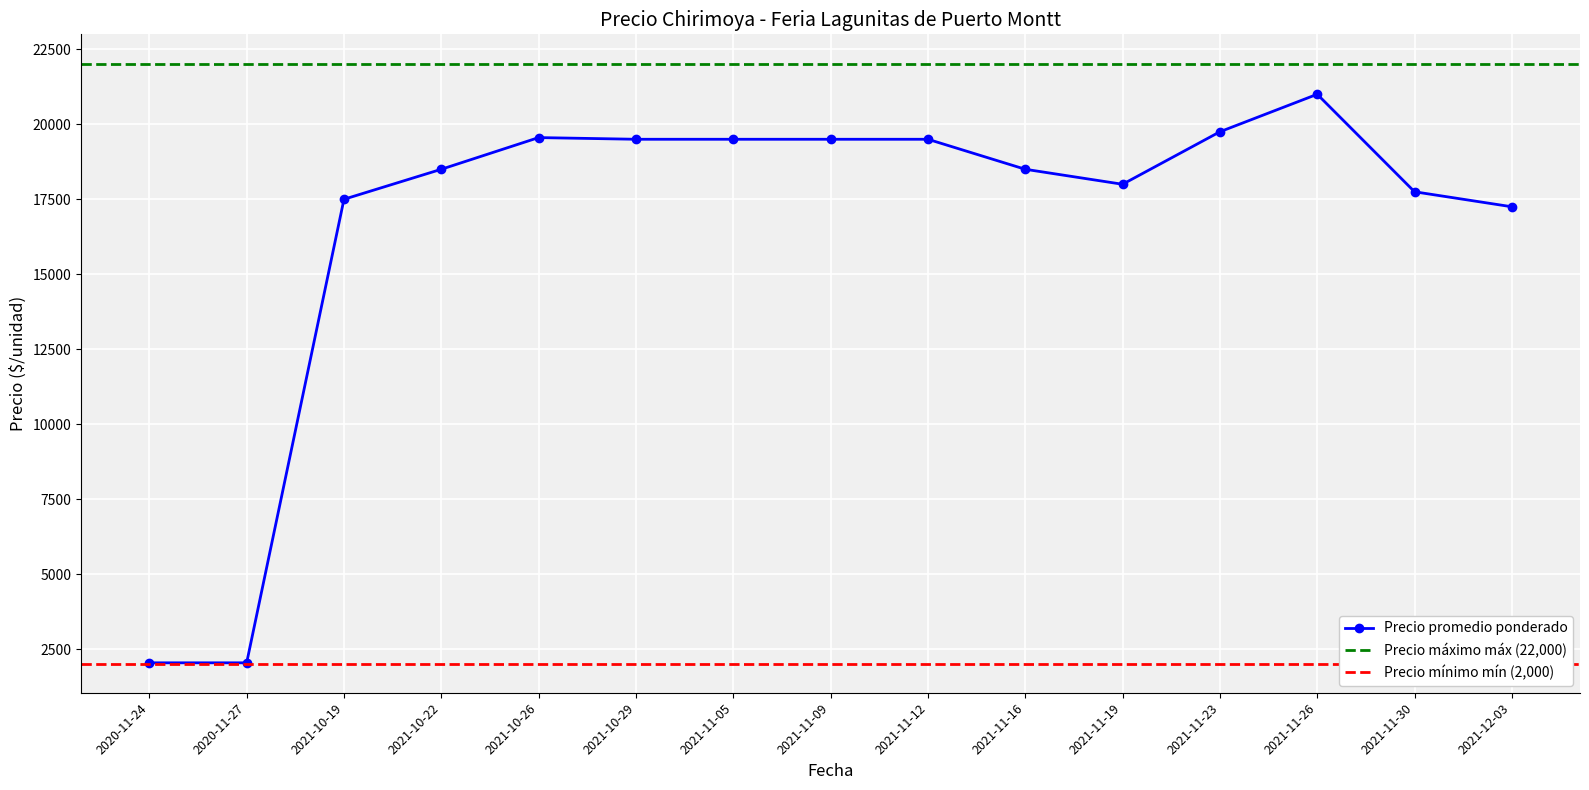

How many data points in Precio promedio ponderado are above 18500?

9